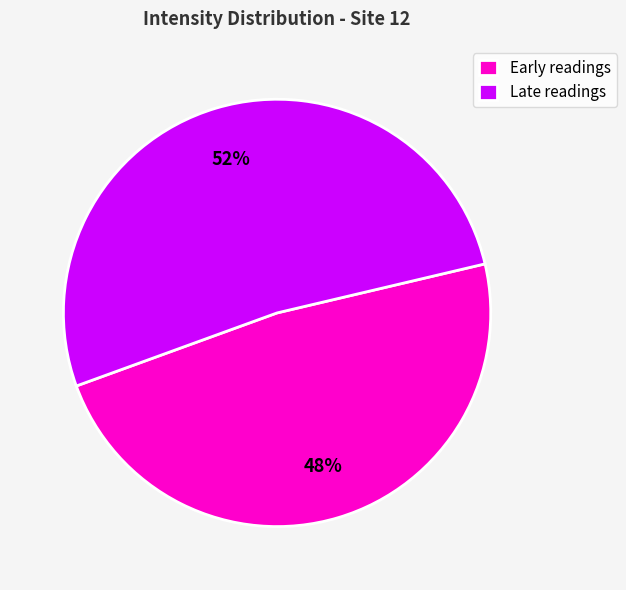

Does any single category account for the majority?

Yes